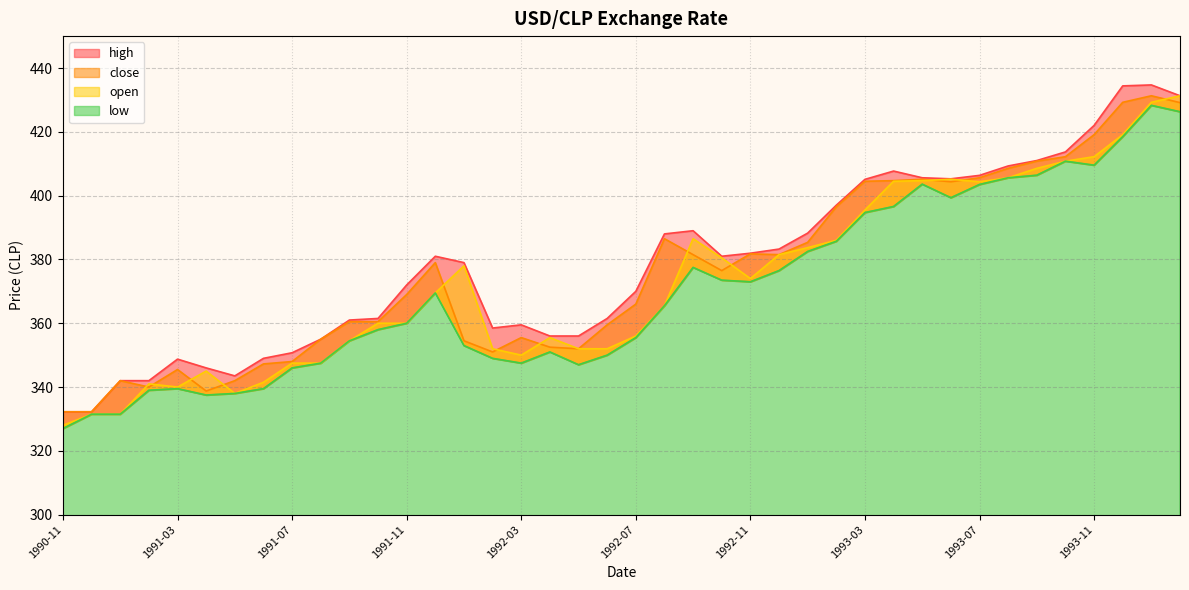

What value does the high series have at 1992-04?

356.0